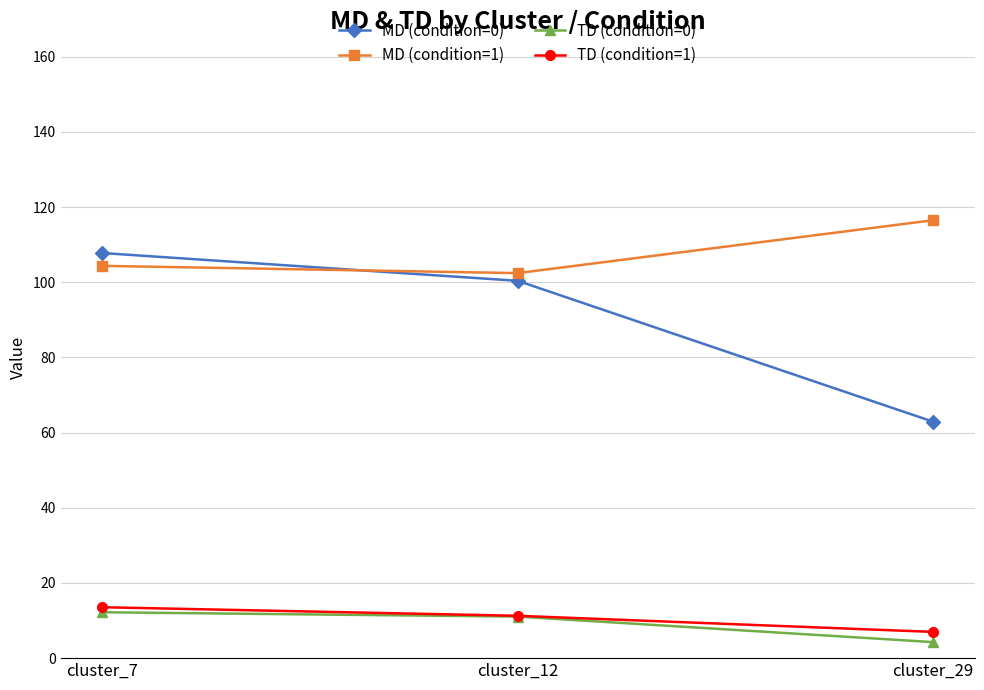

Reading left to right, extract all data points from this chart.

MD (condition=0): 107.8	100.4	62.9
MD (condition=1): 104.4	102.4	116.5
TD (condition=0): 12.2	11.1	4.3
TD (condition=1): 13.5	11.3	7.0